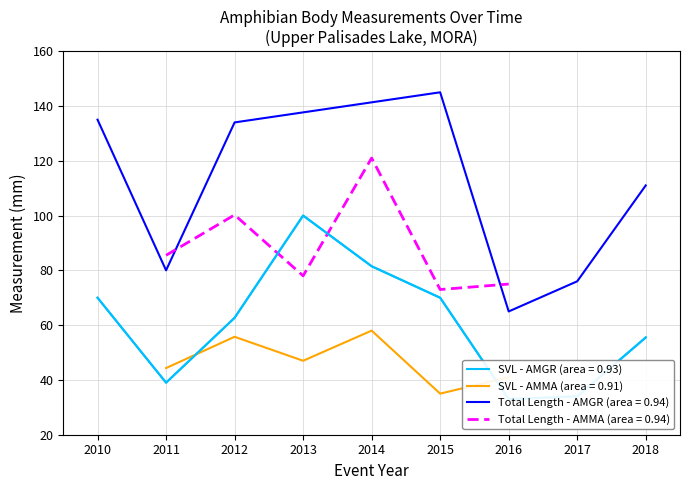

True or false: SVL - AMMA (area = 0.91) and Total Length - AMMA (area = 0.94) cross at least once.

False